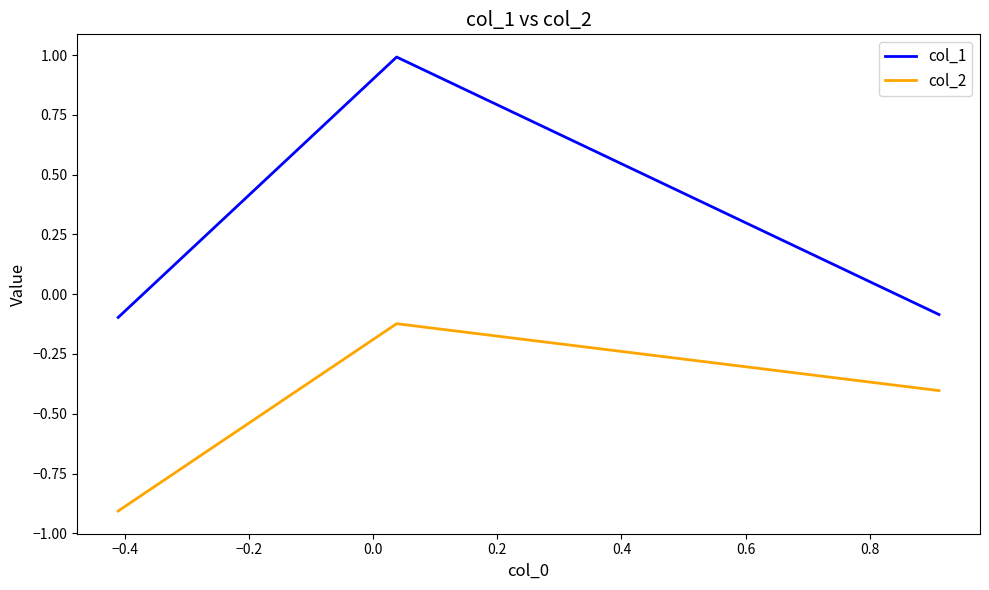

Which series has the largest range (max minus min)?

col_1